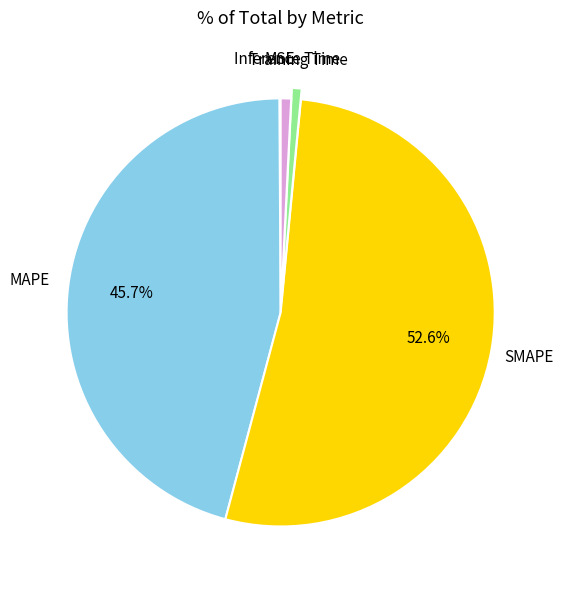

To the nearest percent, what is the average slice percentage?

20%